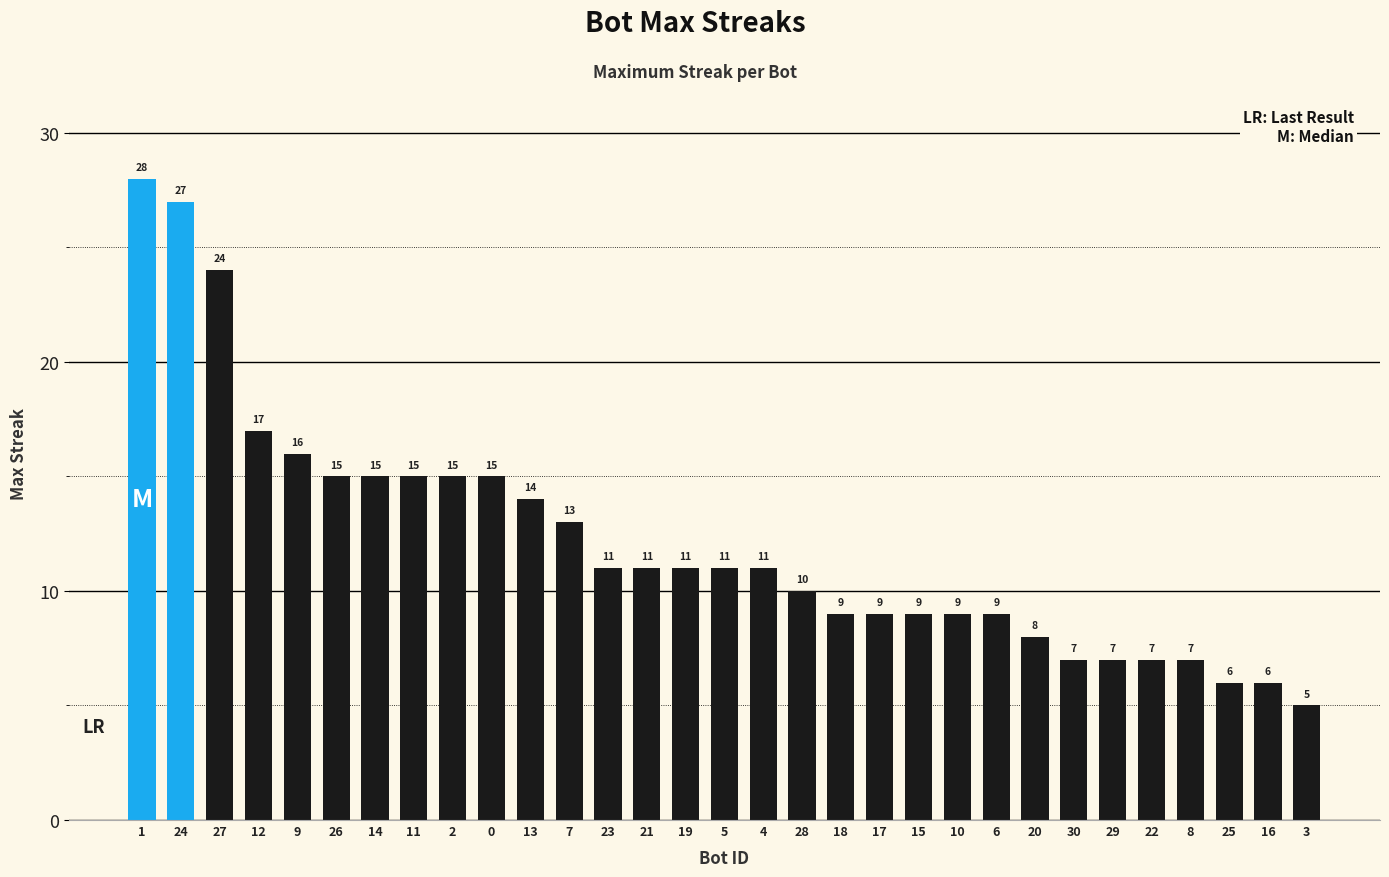

Approximately how many times larger is the value at 12 compared to 16?

2.8